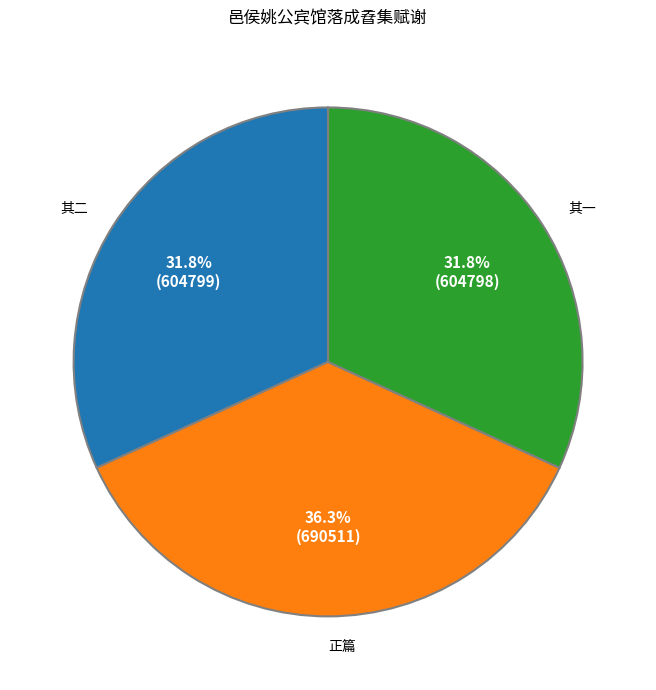

Does any single category account for the majority?

No